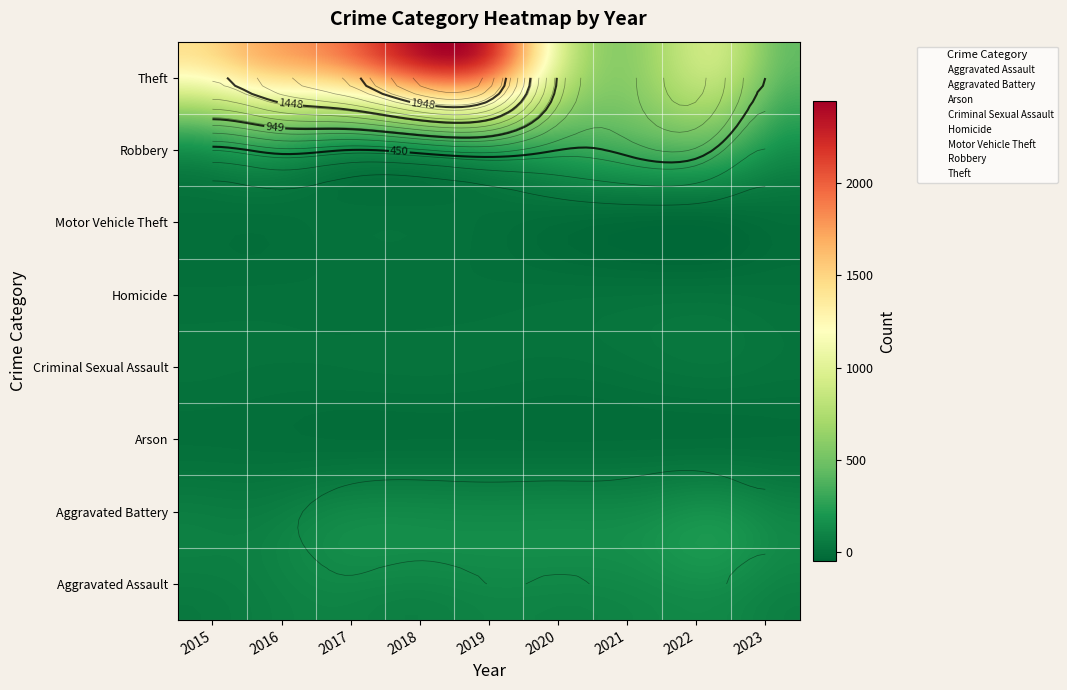

What is the highest value of the Criminal Sexual Assault series?

24